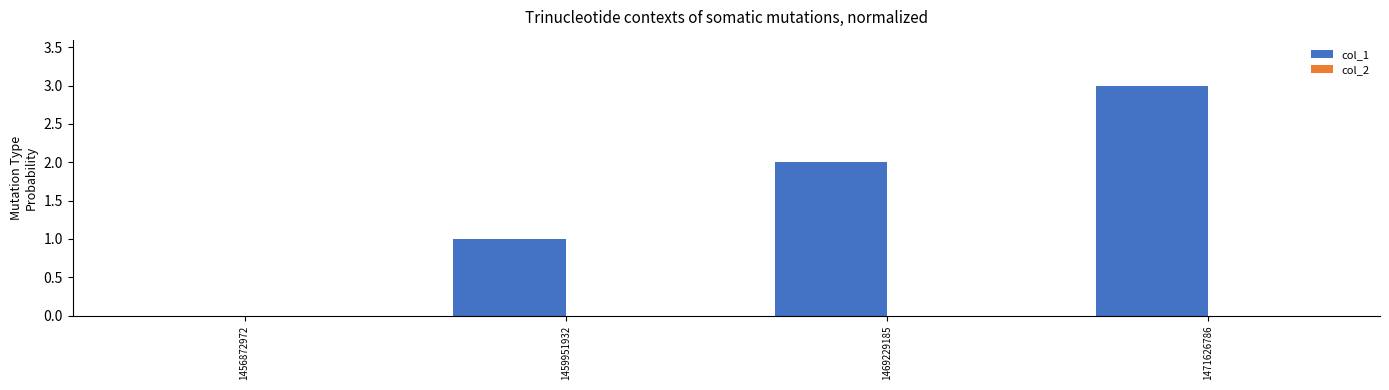

At which category does the chart reach its peak across all series?

1471626786